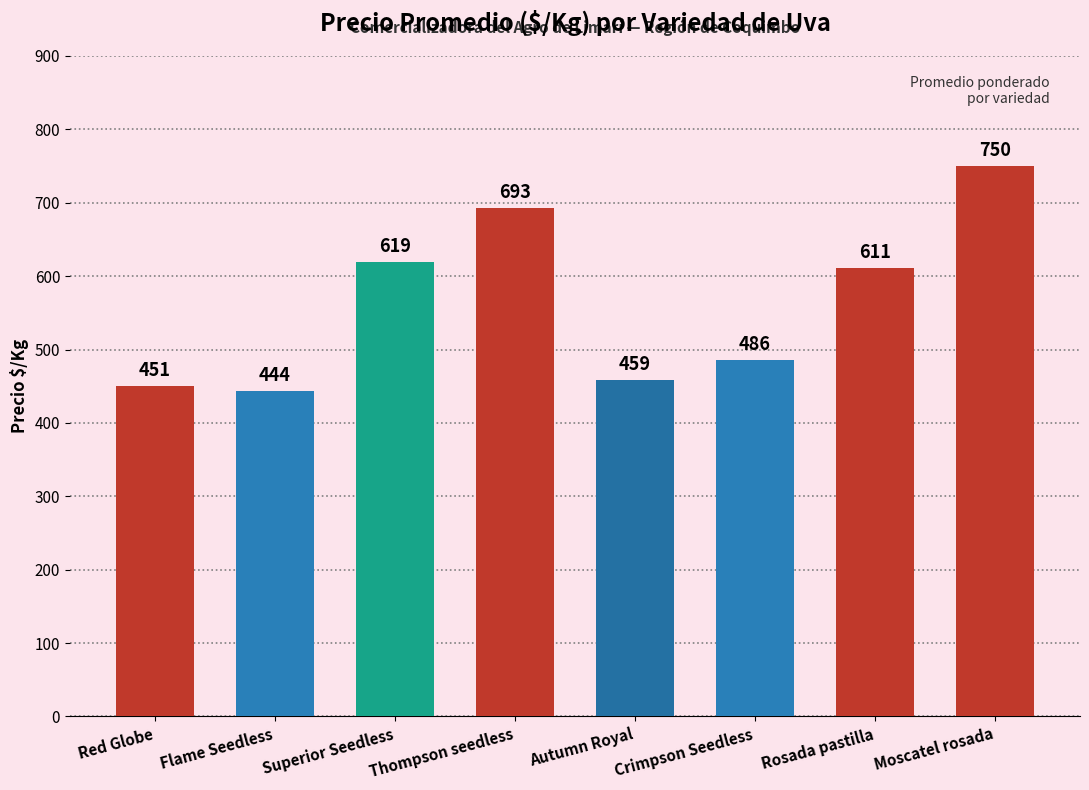

Between Moscatel rosada and Rosada pastilla, which is larger?

Moscatel rosada